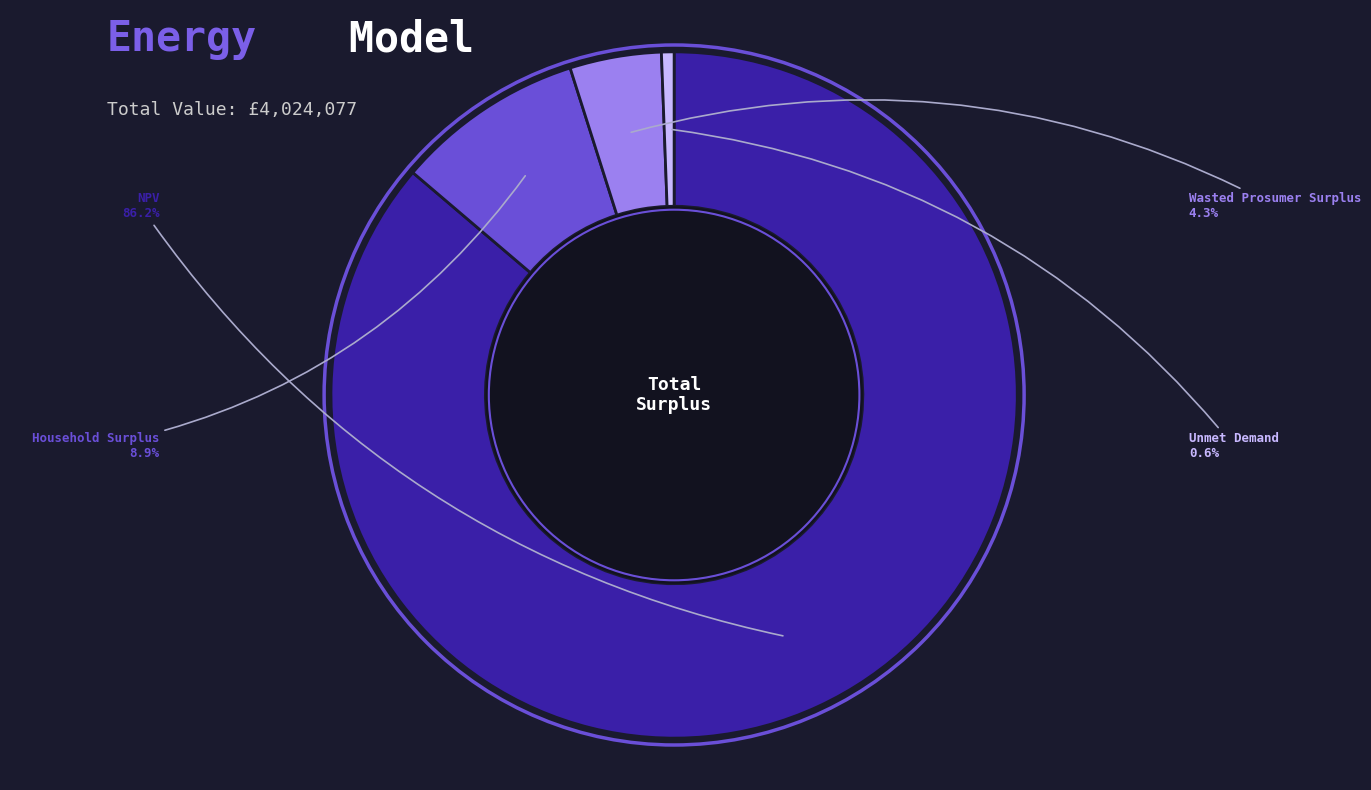

What is the majority slice?

NPV